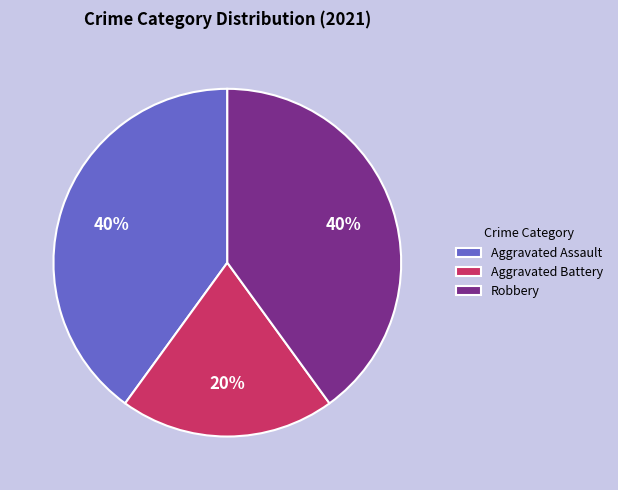

True or false: Robbery accounts for 54% of the total.

False